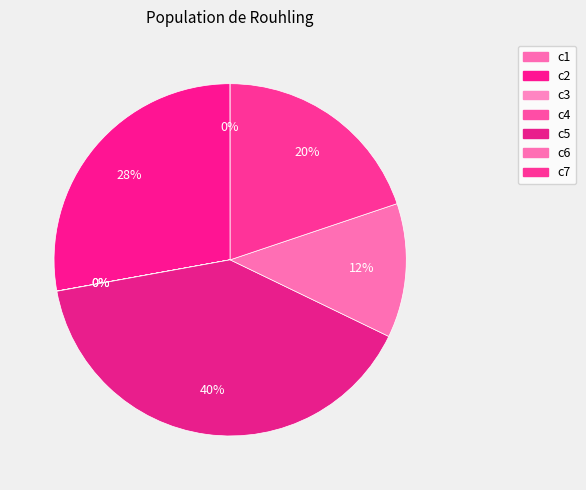

True or false: c6 accounts for 12% of the total.

True